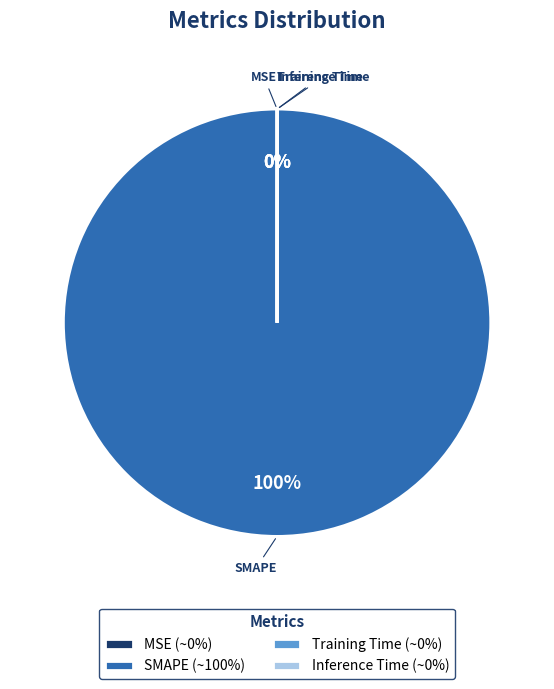

The SMAPE slice represents 90% of the pie. True or false?

False